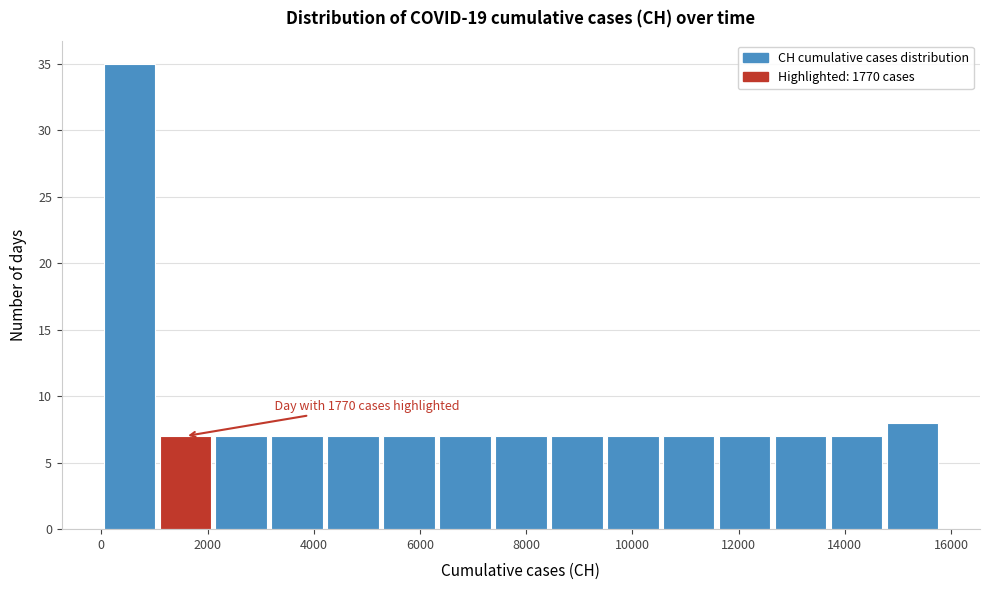

Over which range of the x-axis is the bar tallest?

0 to 1000